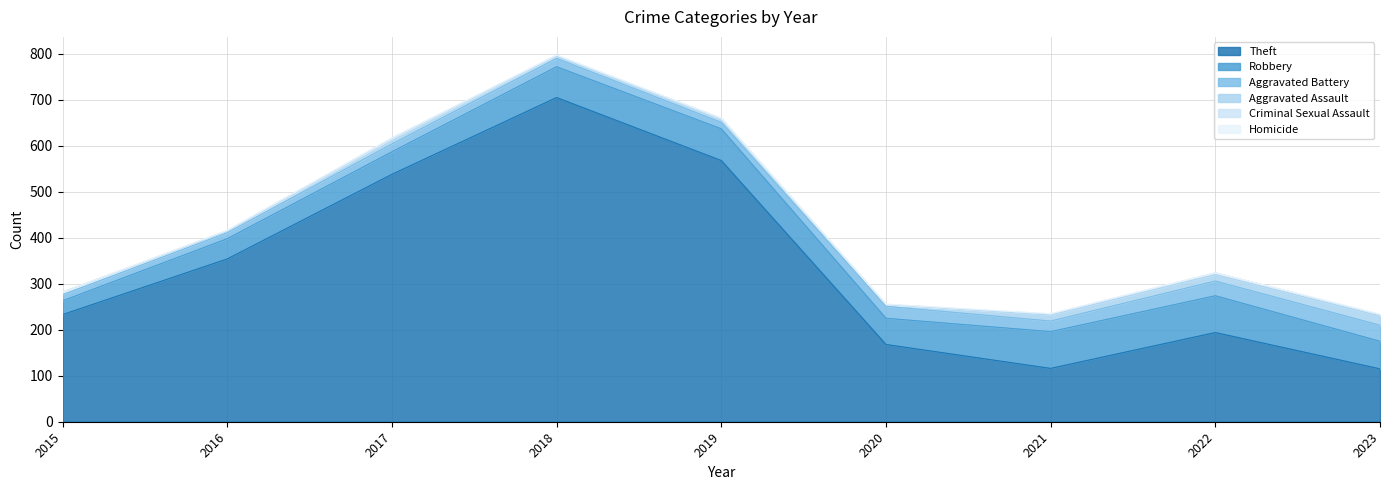

True or false: Criminal Sexual Assault and Theft intersect in this chart.

False